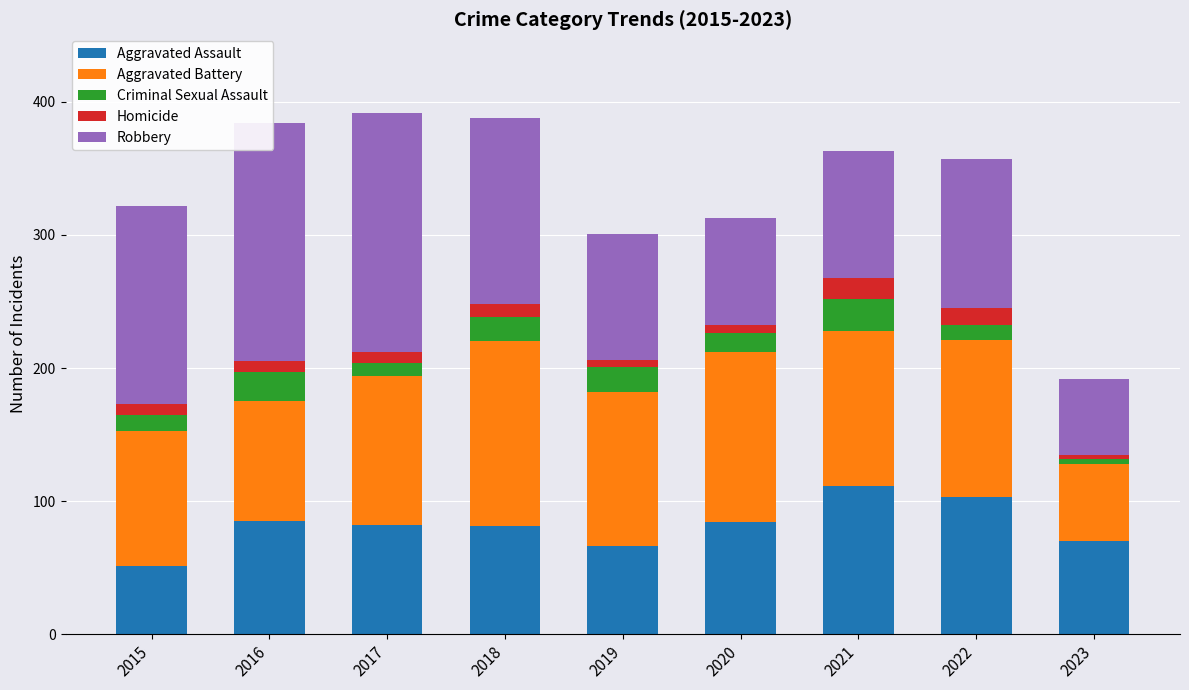

What is the highest value of the Aggravated Assault series?

111